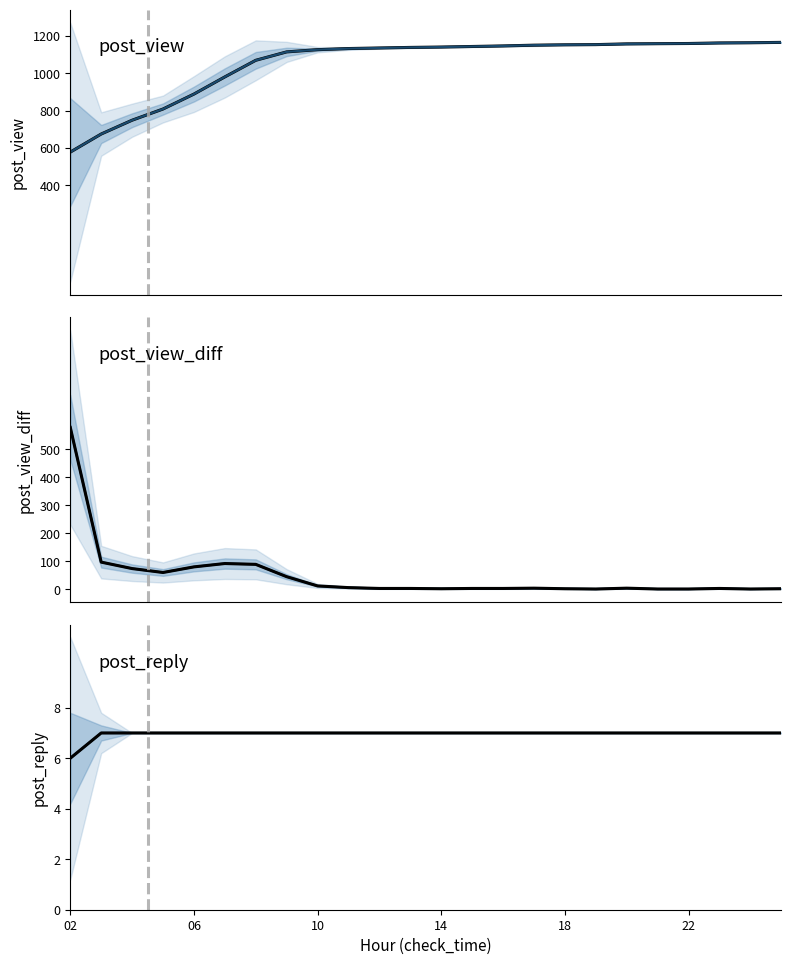

Where is post_reply nearest to the value 6?

02